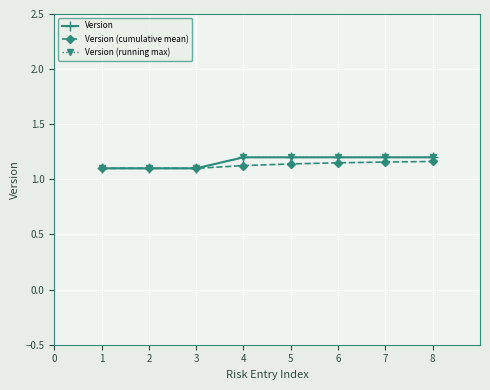

True or false: Version and Version (running max) cross at least once.

False